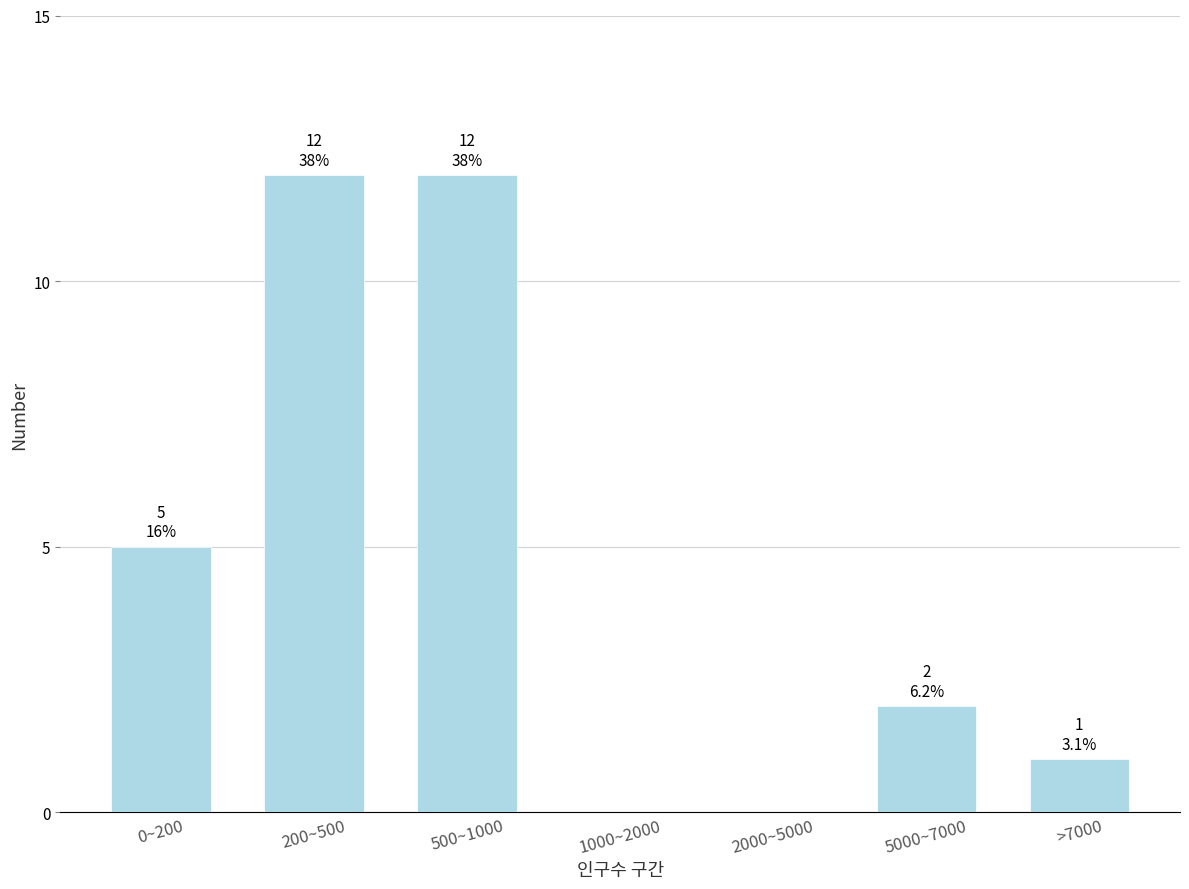

Reading right to left, extract all data points from this chart.

>7000=1	5000~7000=2	2000~5000=0	1000~2000=0	500~1000=12	200~500=12	0~200=5